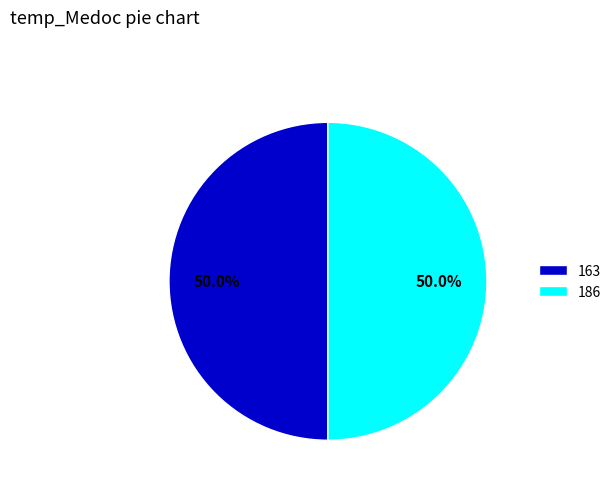

How many segments does this pie chart have?

2